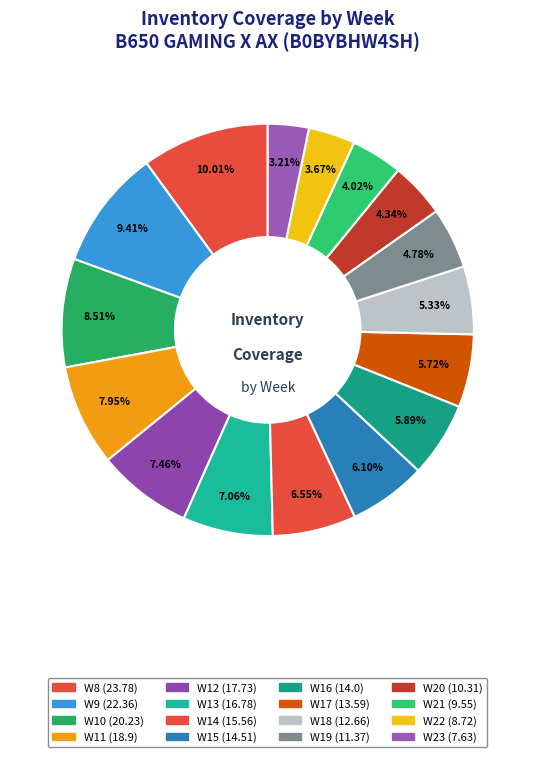

How many slices are in this pie chart?

16